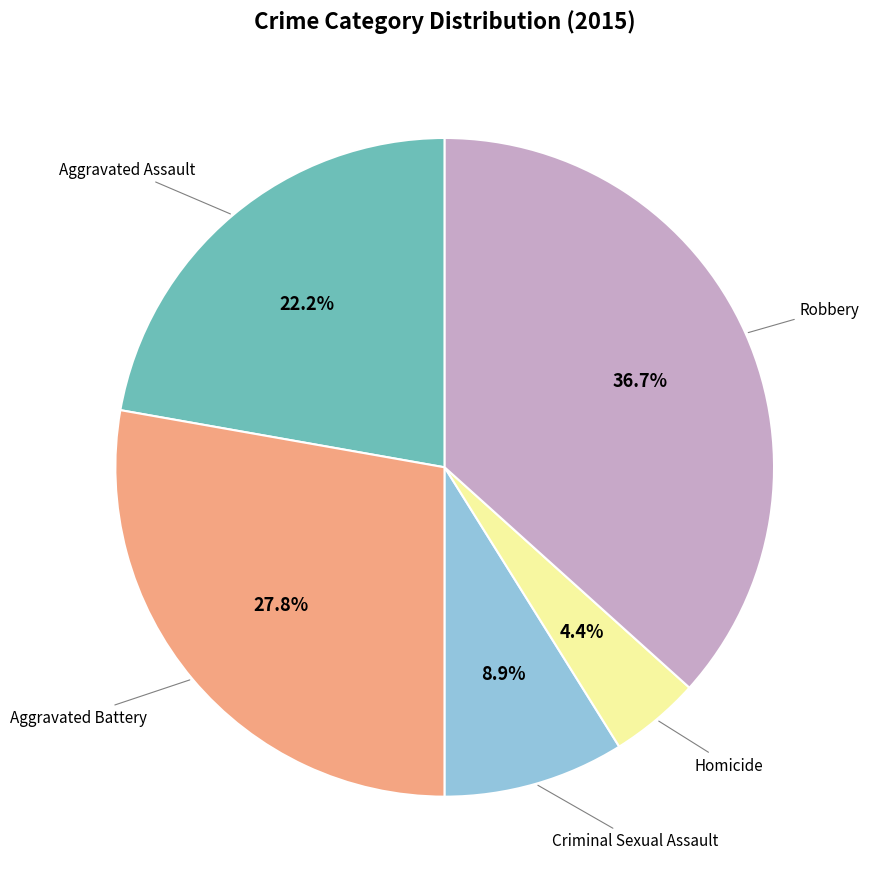

Is there any slice that represents more than half of the pie?

No